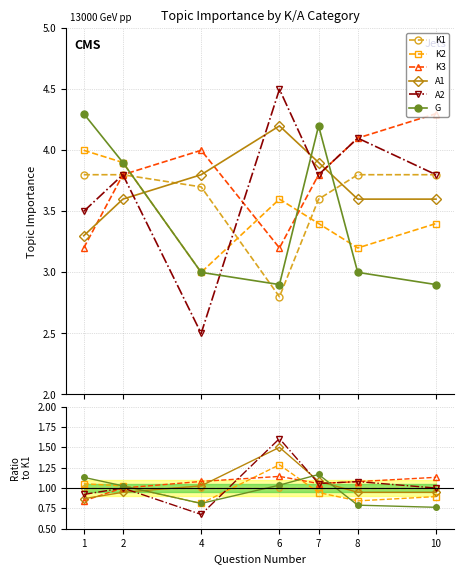

Rank the categories by A2 value from highest to lowest.

6, 8, 7, 2, 10, 1, 4